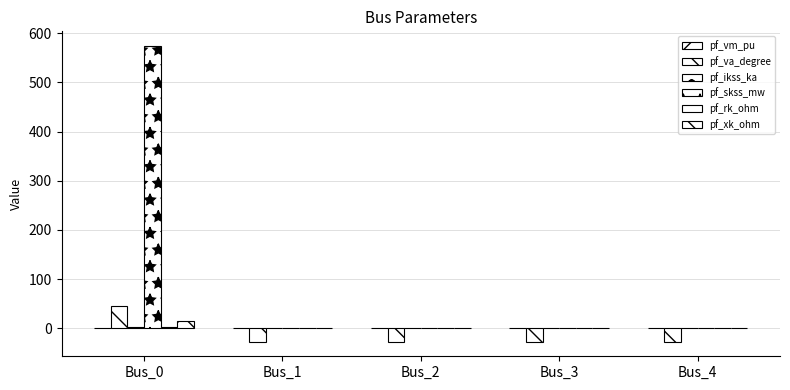

How many series are shown in this chart?

6